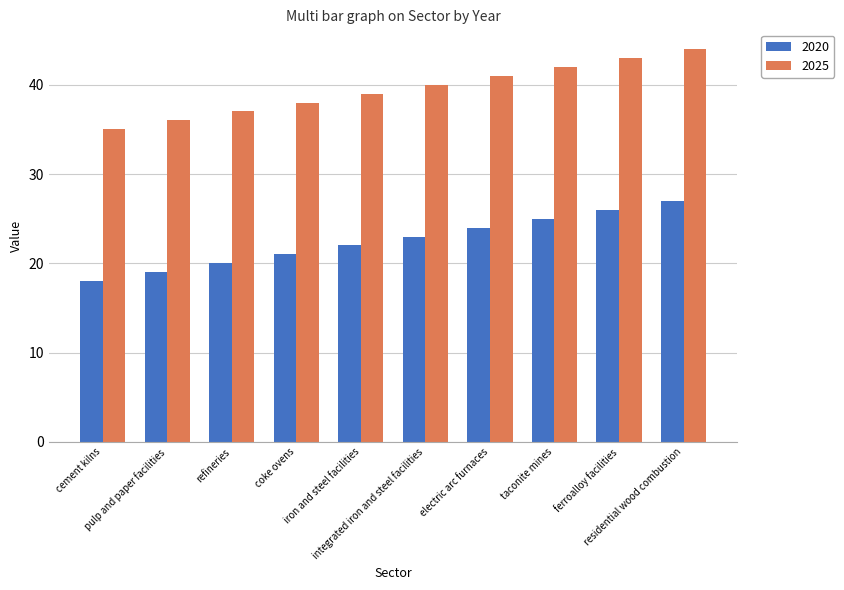

What is the label of the 7th bar from the left?

electric arc furnaces